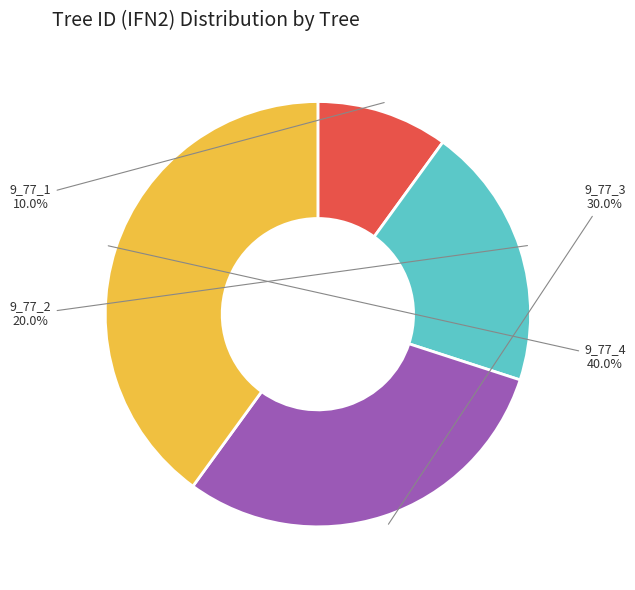

To the nearest percent, what percentage of the pie is 9_77_2?

20%